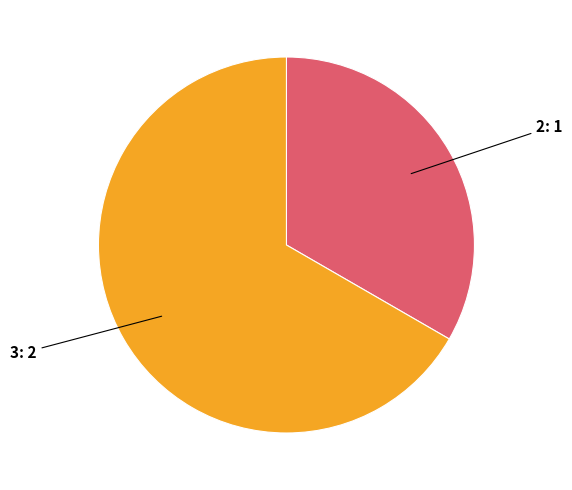

How many slices are in this pie chart?

2